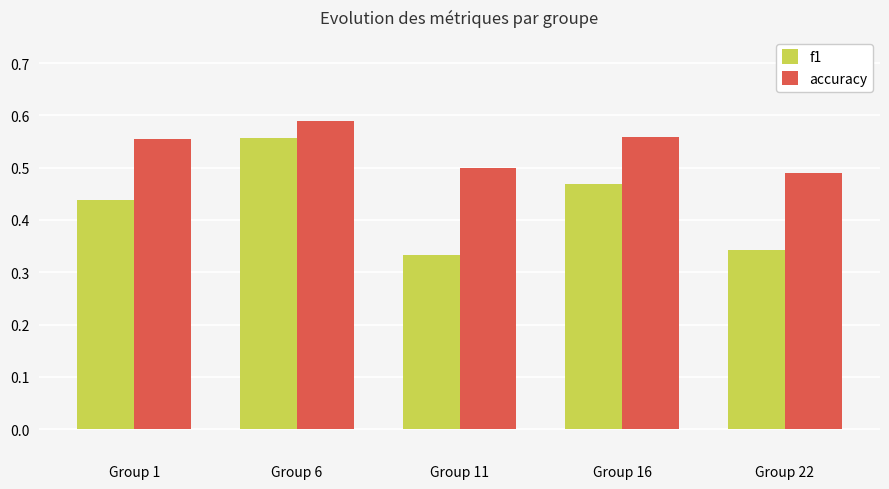

What is the spread (max minus min) of values at Group 22?

0.1